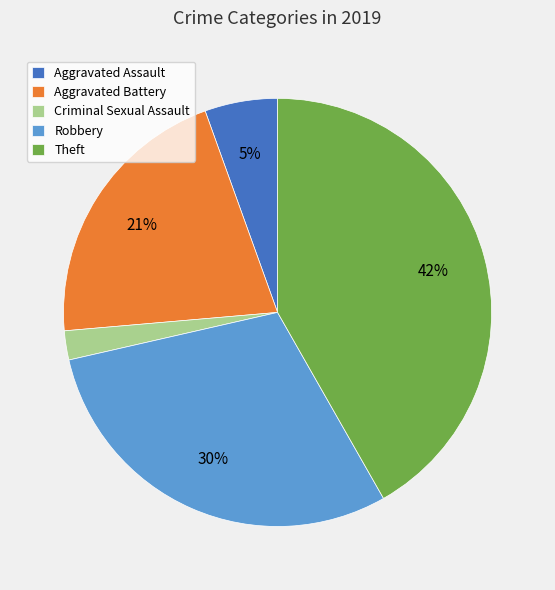

To the nearest percent, what is the combined percentage of Robbery and Aggravated Battery?

51%